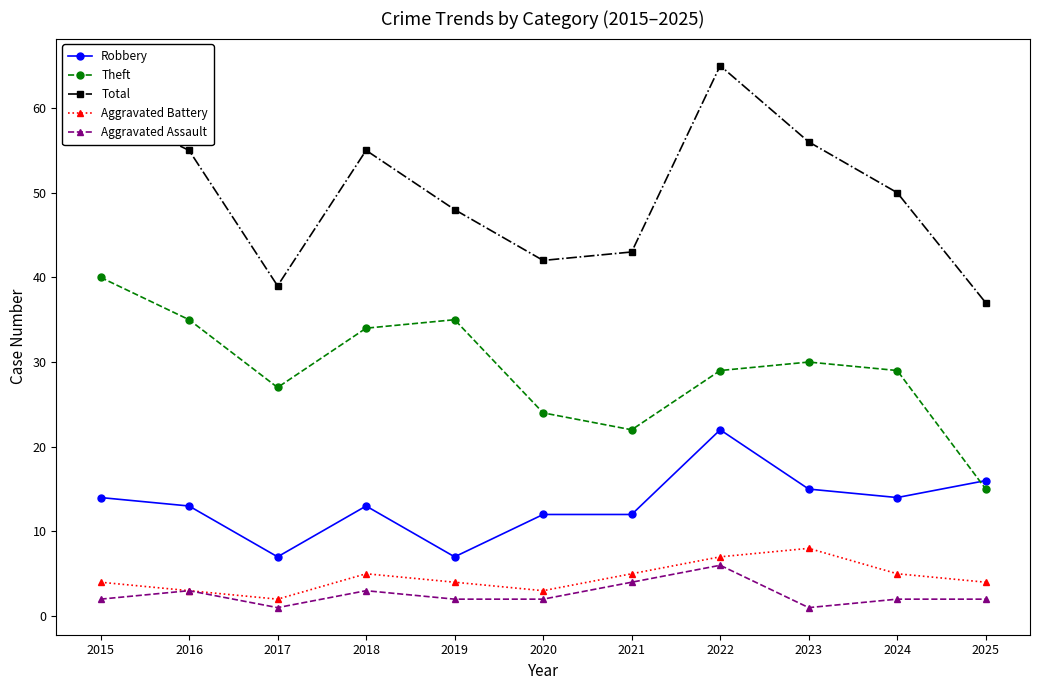

Does the chart display data point markers on the line(s)?

Yes